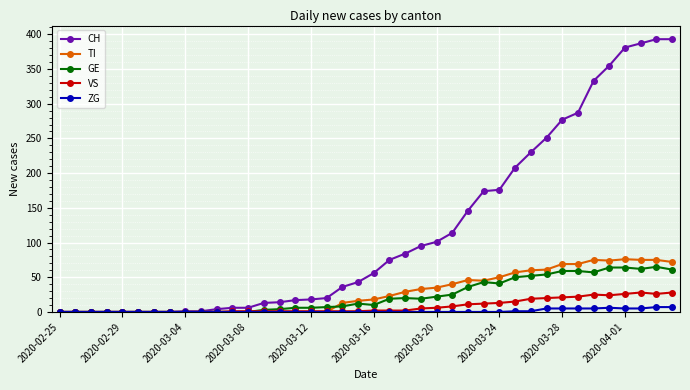

Which series ends up on top after the final intersection of TI and VS?

TI